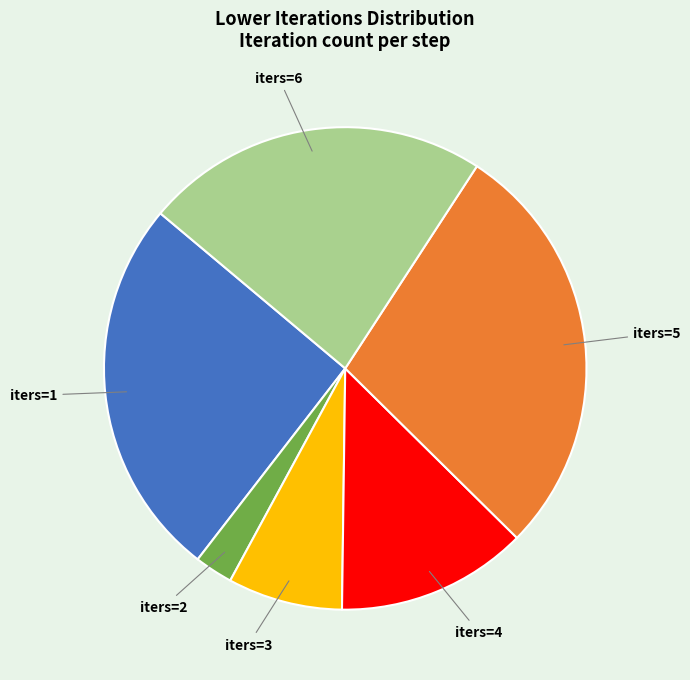

Does any single category account for the majority?

No